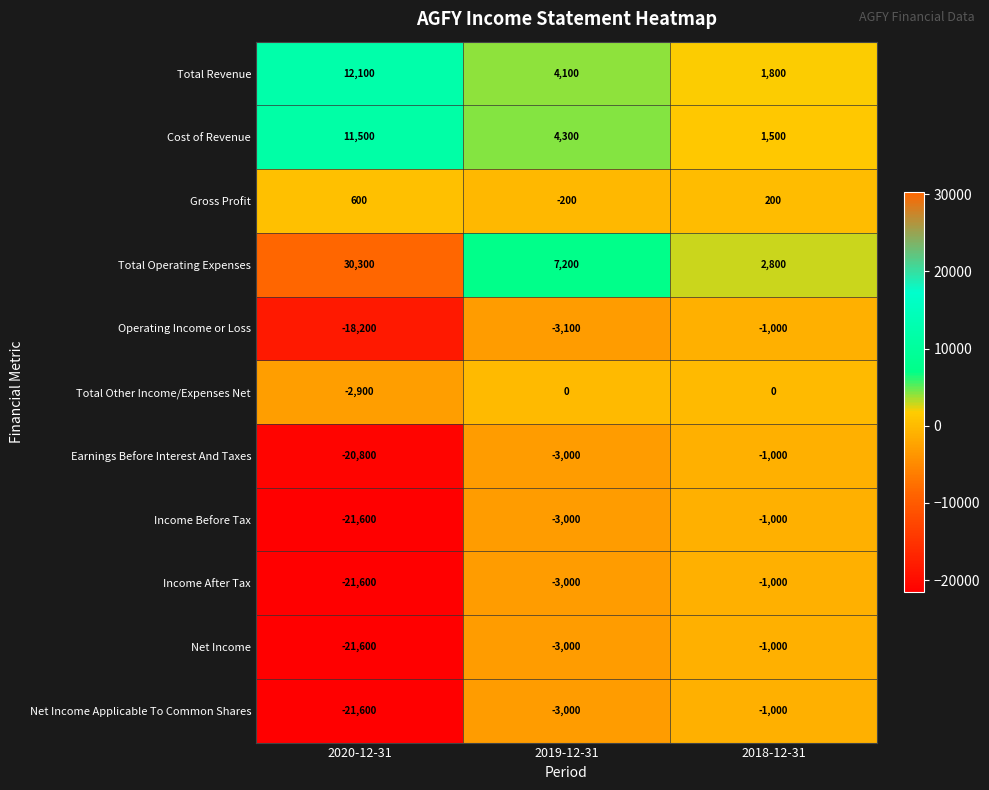

At which category is the sum across all series the highest?

2018-12-31